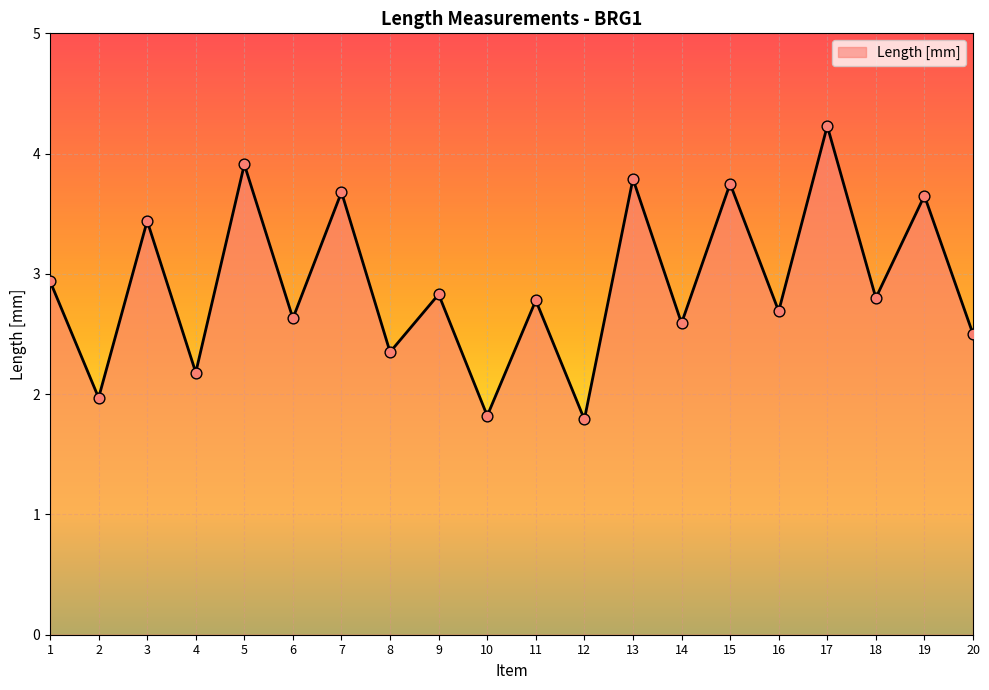

Which has a higher value, 13 or 10?

13